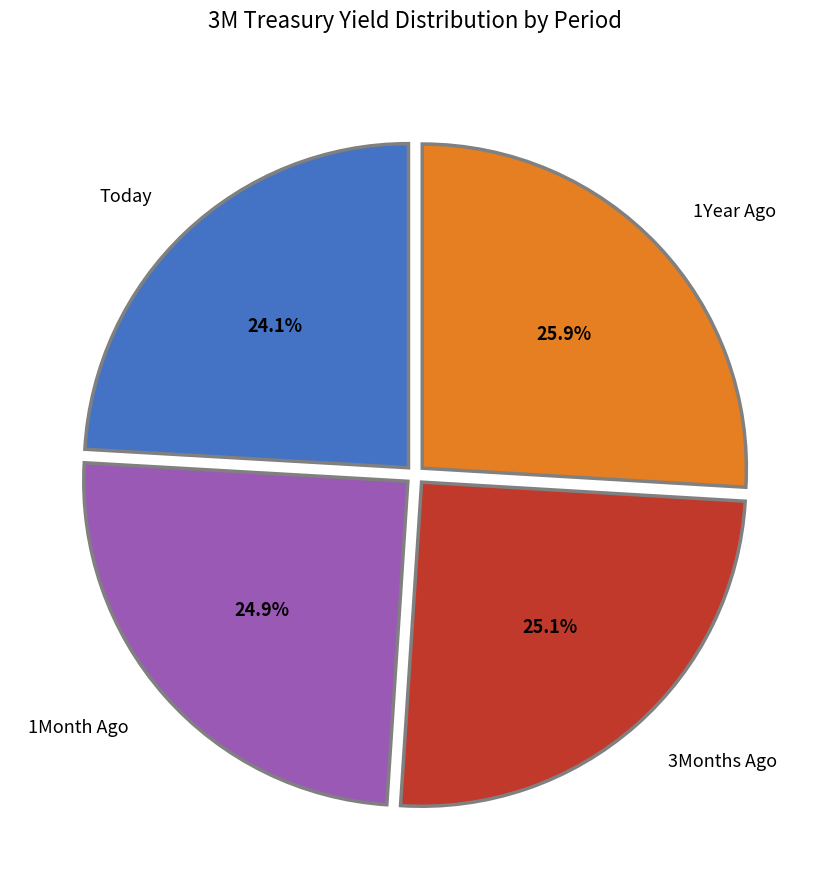

Count the number of slices in the pie.

4